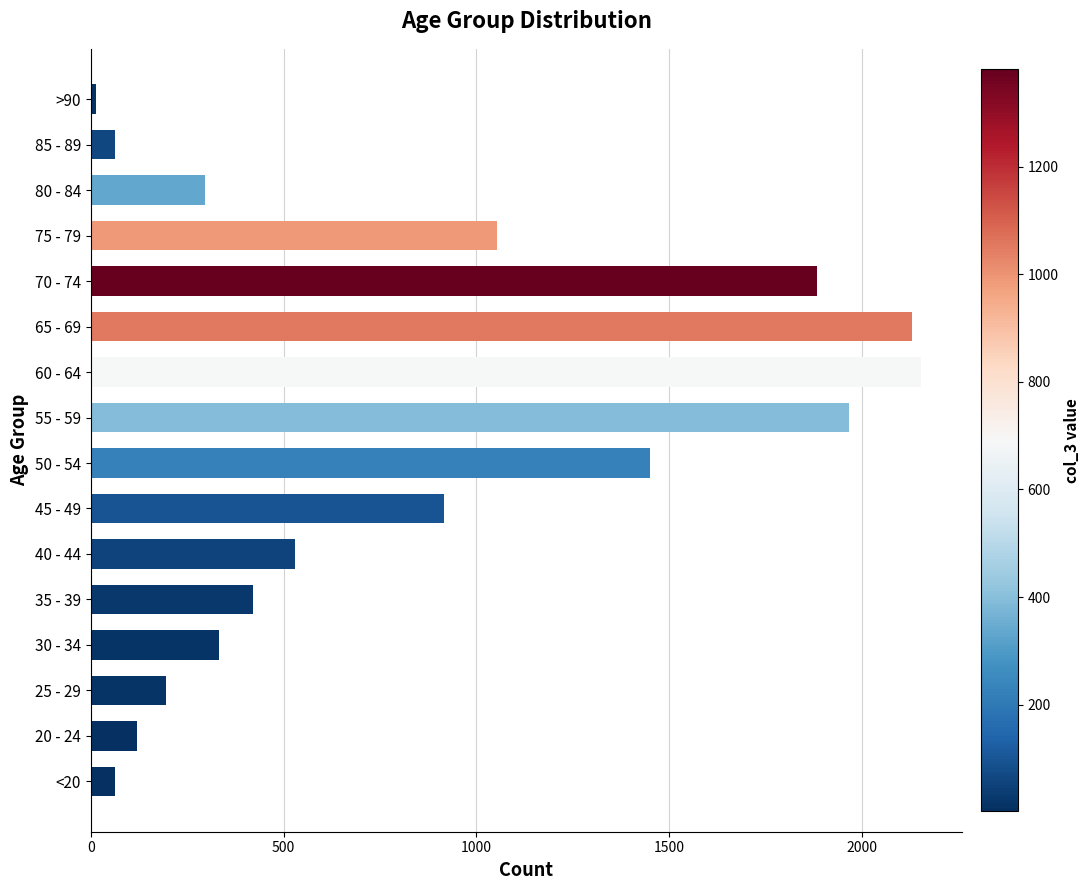

How many series are shown in this chart?

1